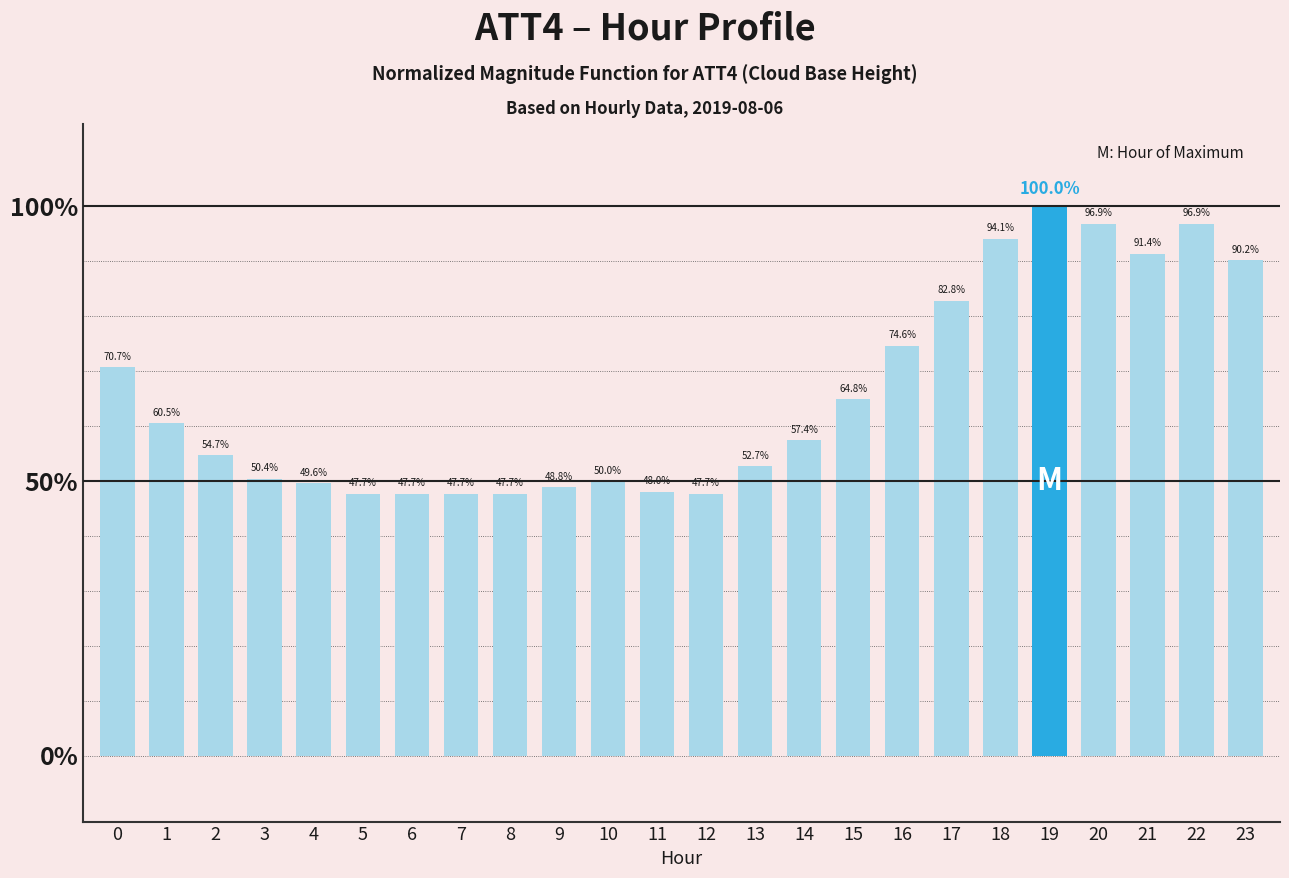

Reading left to right, what are all the values shown in this chart?

0=70.7	1=60.5	2=54.7	3=50.4	4=49.6	5=47.7	6=47.7	7=47.7	8=47.7	9=48.8	10=50.0	11=48.0	12=47.7	13=52.7	14=57.4	15=64.8	16=74.6	17=82.8	18=94.1	19=100.0	20=96.9	21=91.4	22=96.9	23=90.2